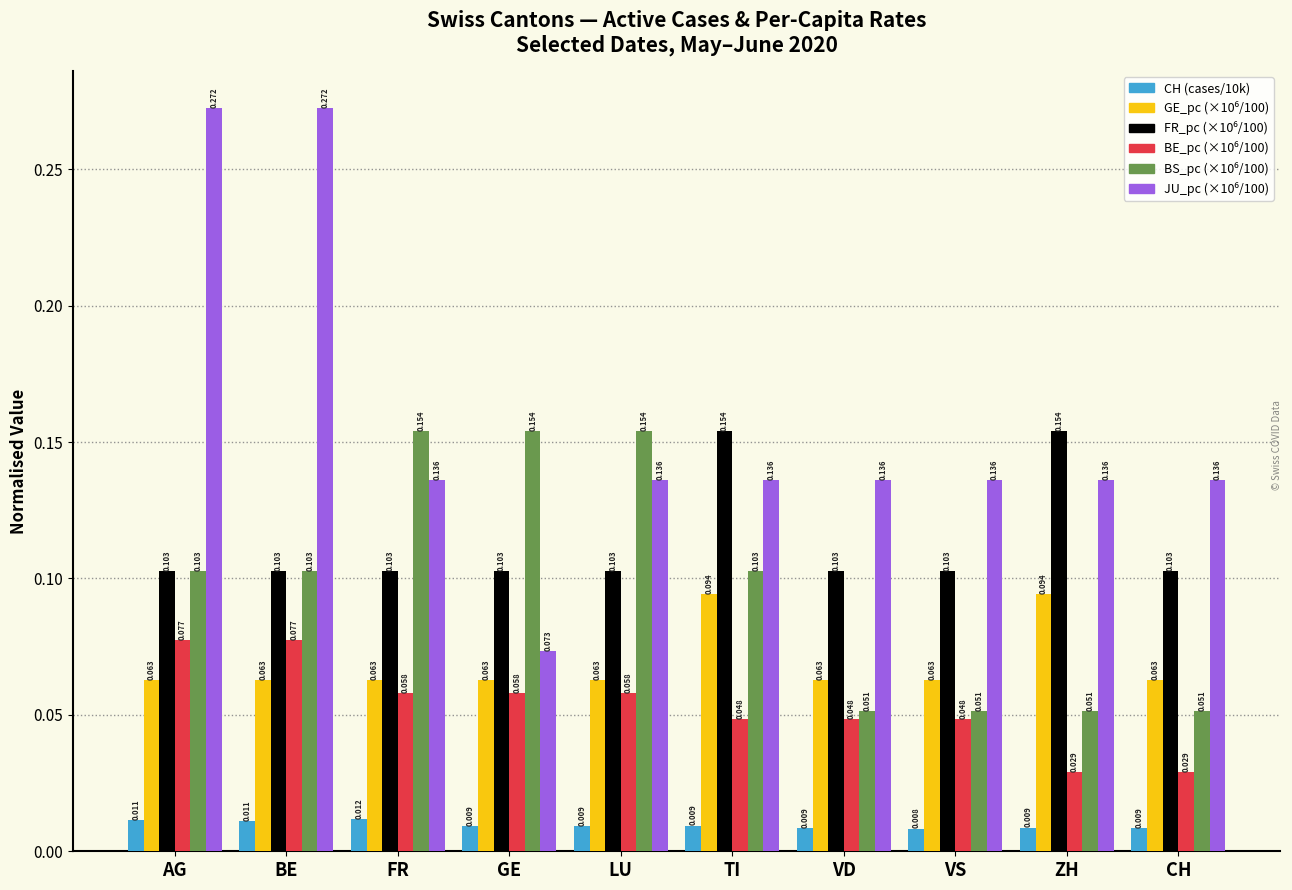

What is the label of the 7th bar from the left?

VD